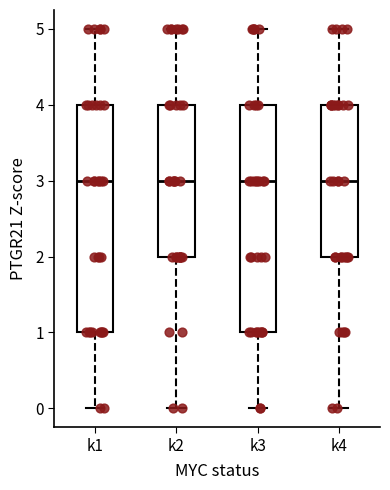

Where does the lower whisker of the box for k3 end on the y-axis? The values are not printed on the chart, so give them approximately, as read against the axis.

0